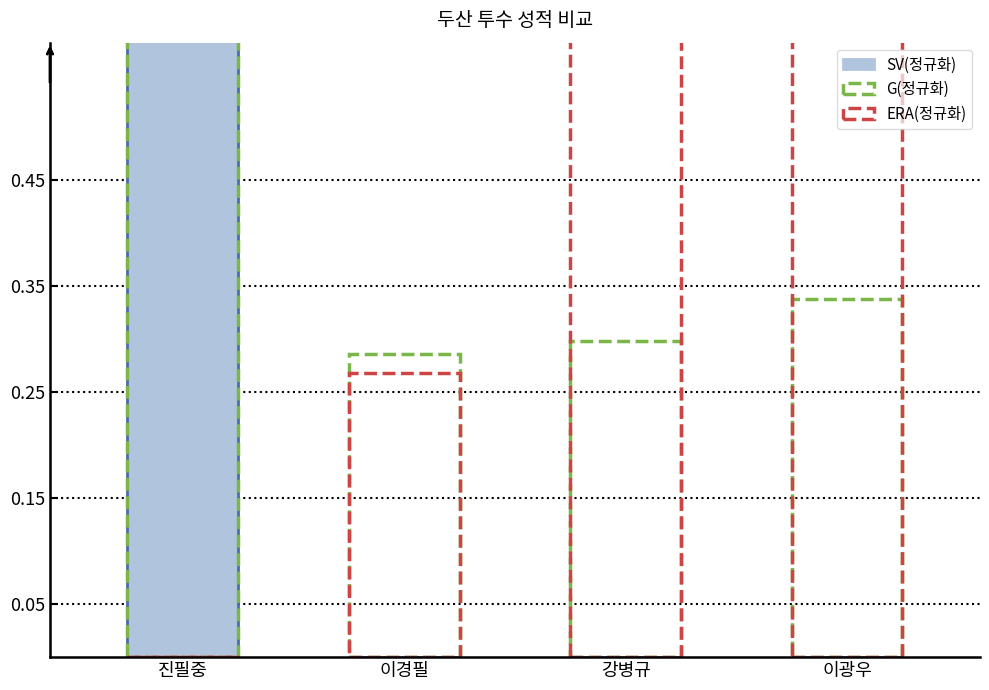

What is the difference between the maximum and second lowest values?

1